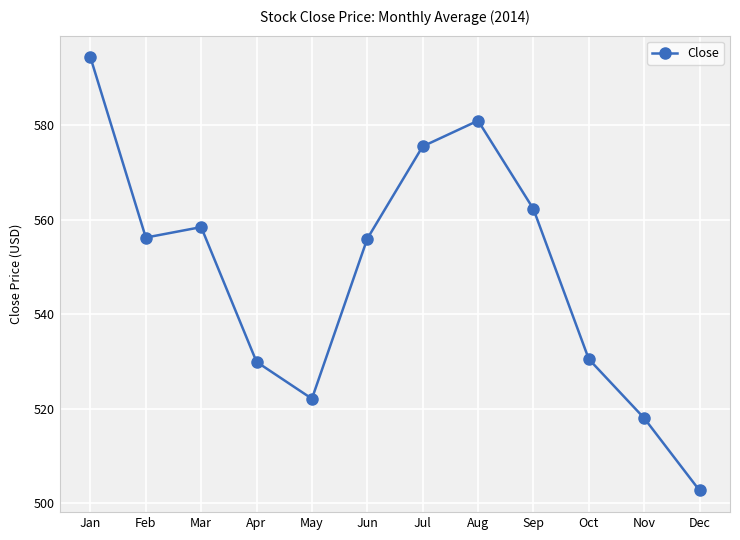

What is the minimum value shown in the chart?

502.7